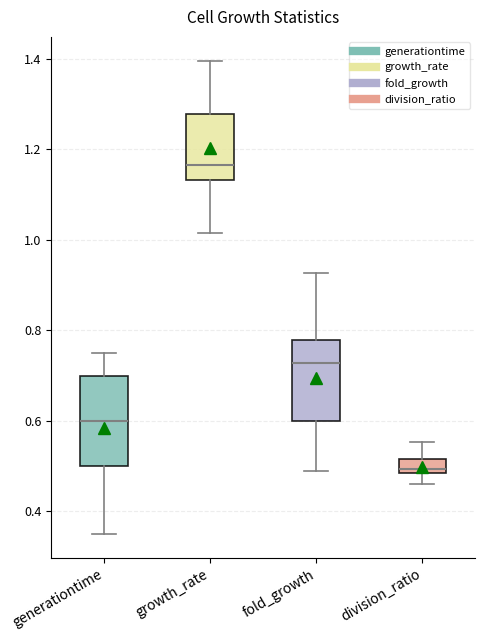

Which box's median line is the lowest?

division_ratio